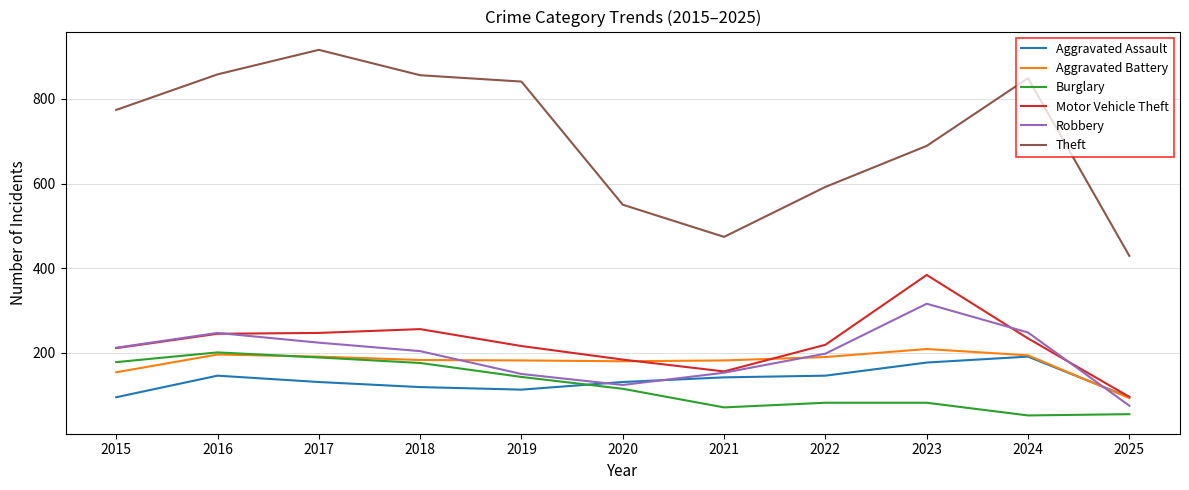

The Aggravated Assault series shows 241 at 2016. True or false?

False